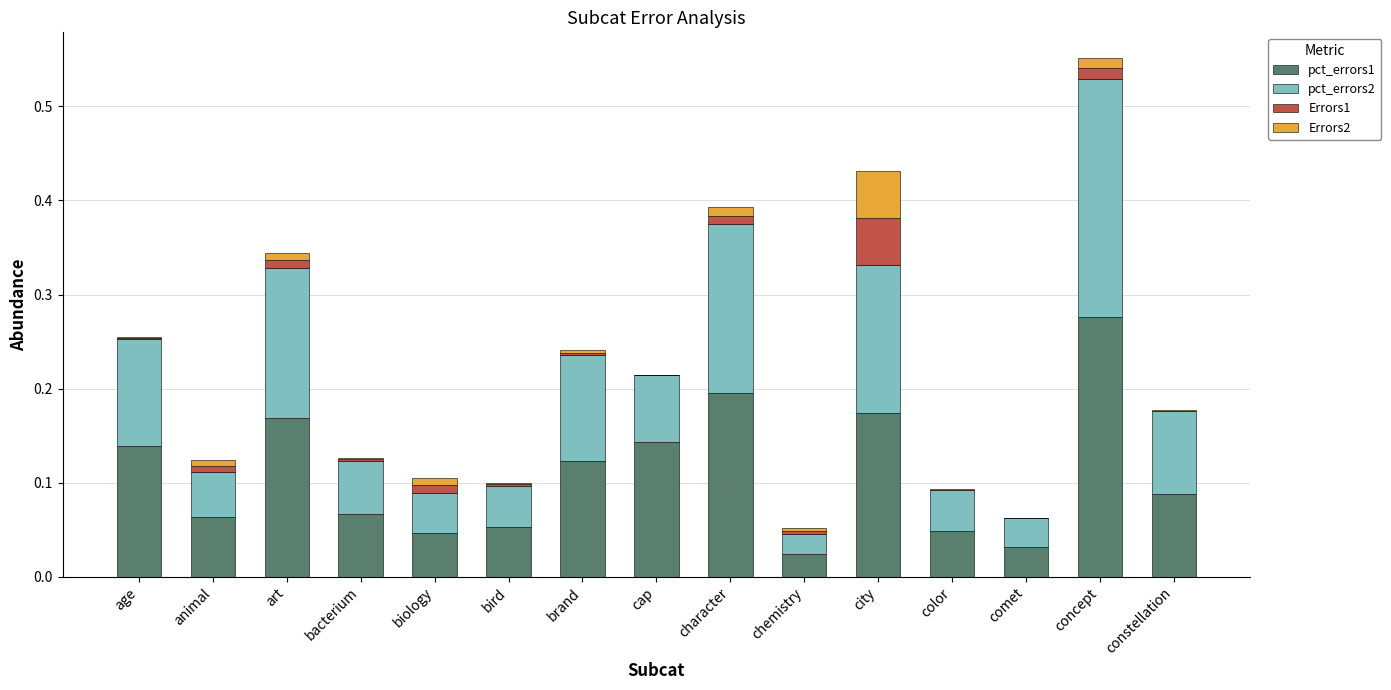

At which category is the sum across all series the highest?

concept